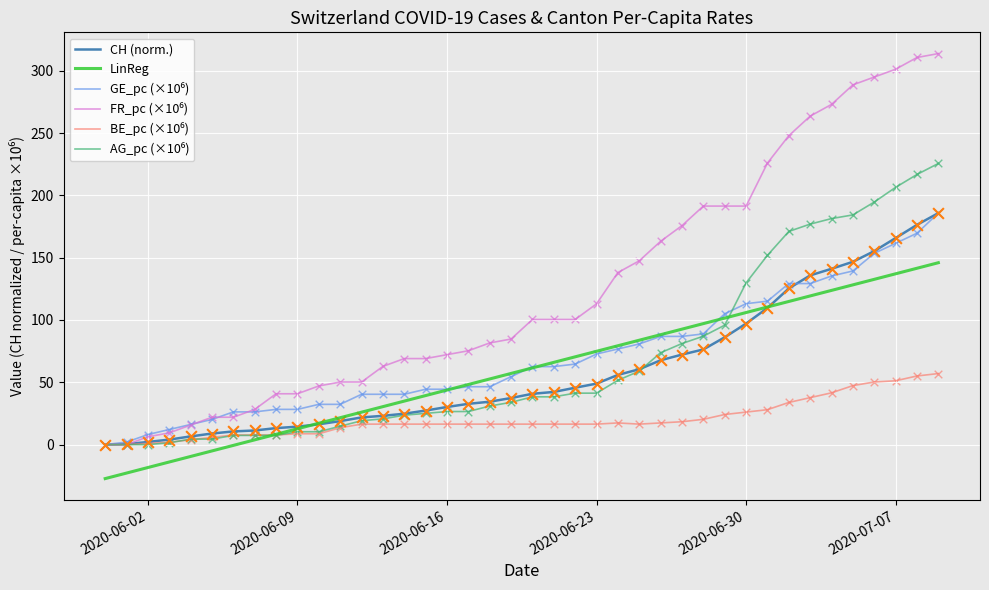

What is the greatest value displayed?

313.8